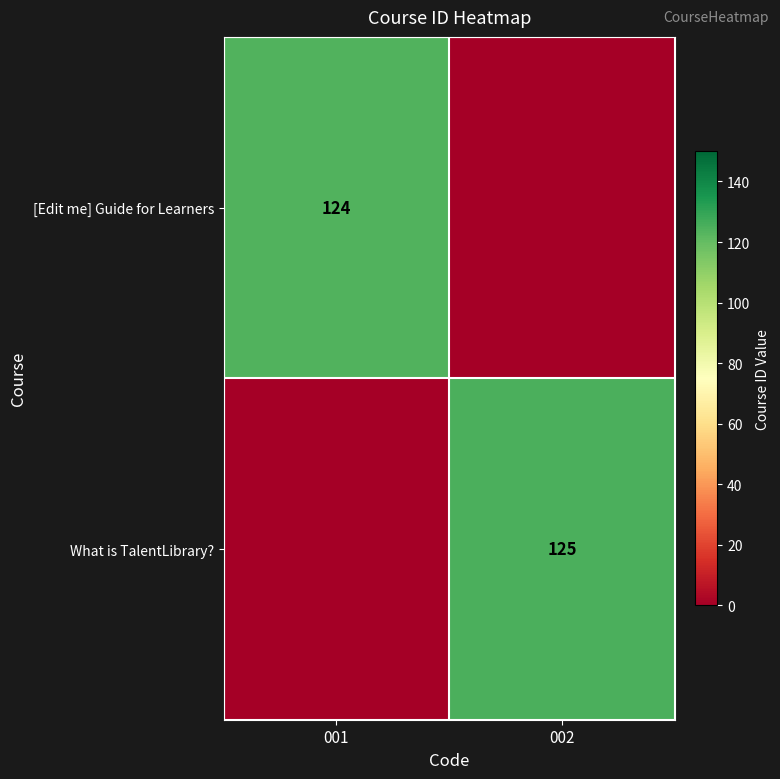

Reading right to left, list all the values displayed in this chart.

row_0: 002=0	001=124
row_1: 002=125	001=0